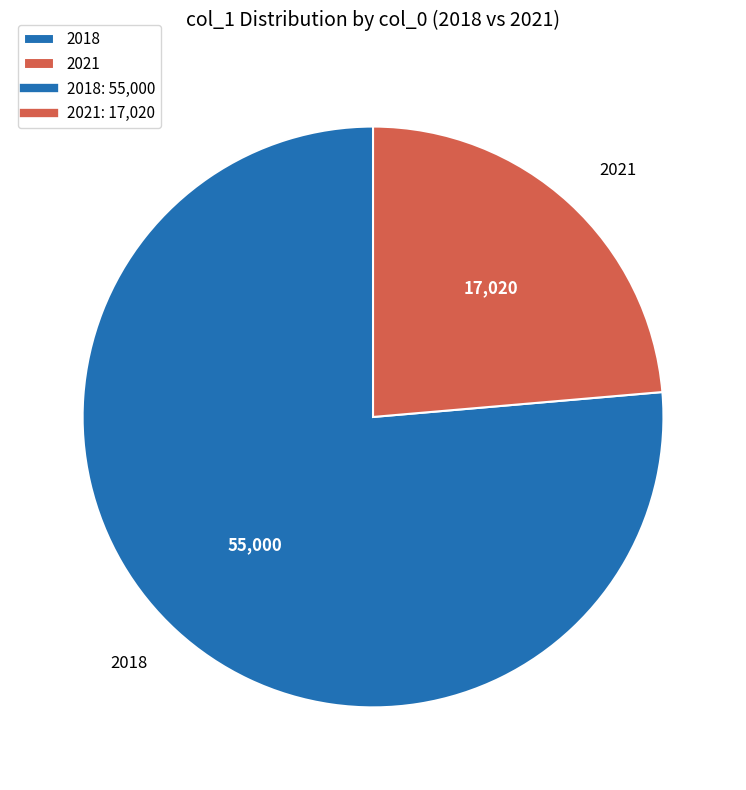

Do 2018 and 2021 together represent more than half of the pie?

Yes